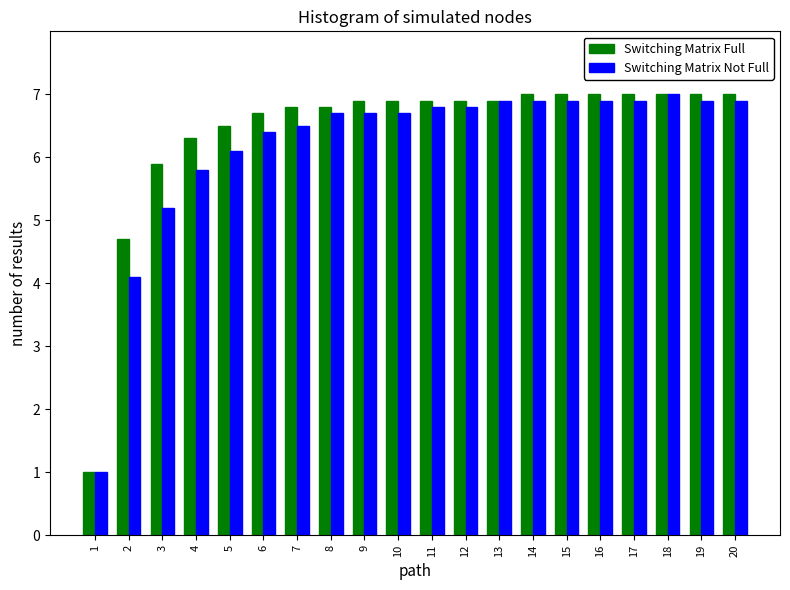

The value of Switching Matrix Not Full at 2 is 1.9. True or false?

False